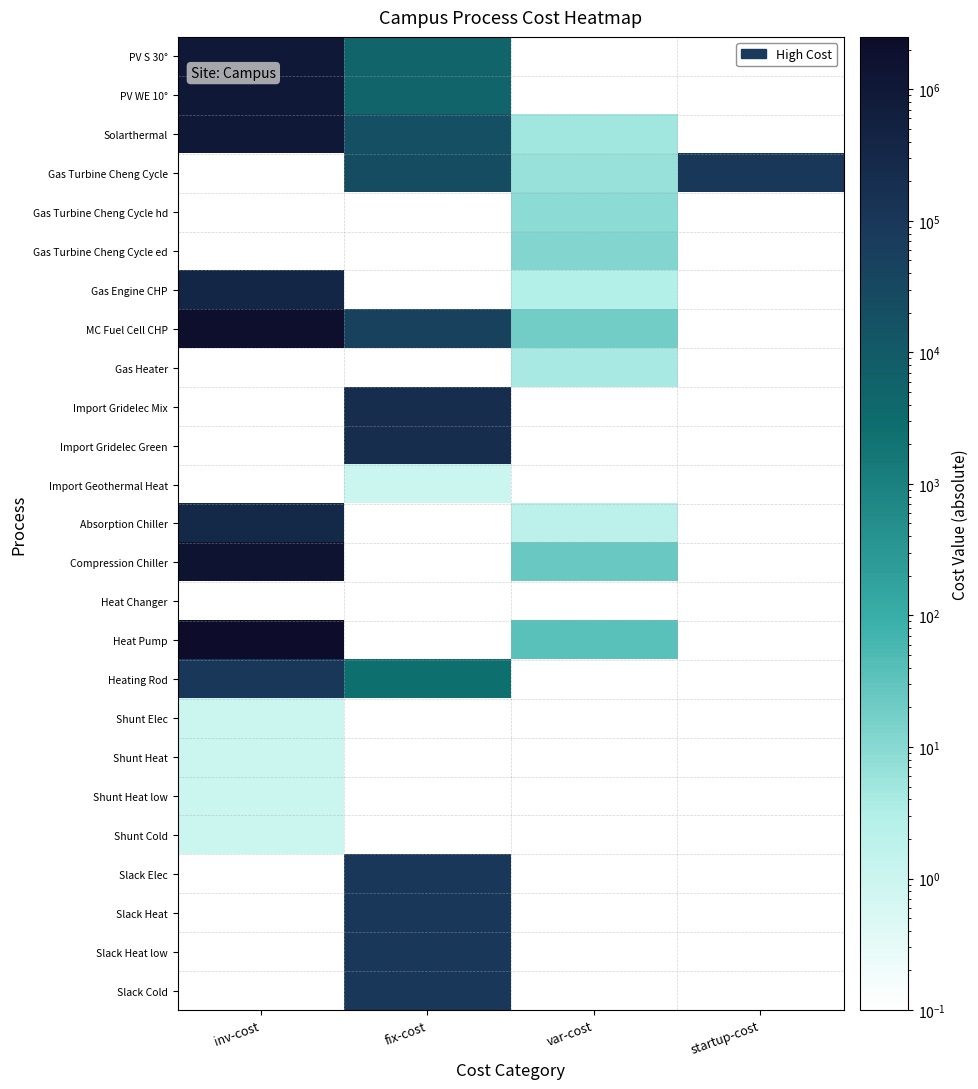

Which series has the largest total across all categories?

Heat Pump